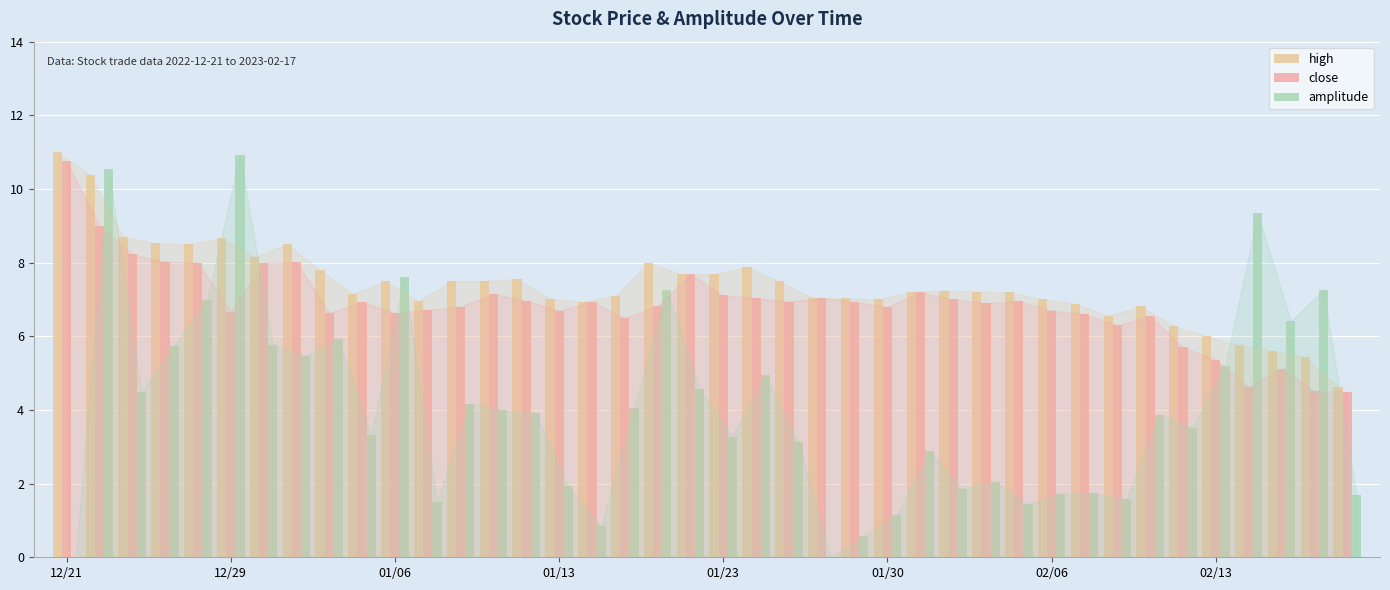

Are the bars horizontal?

No